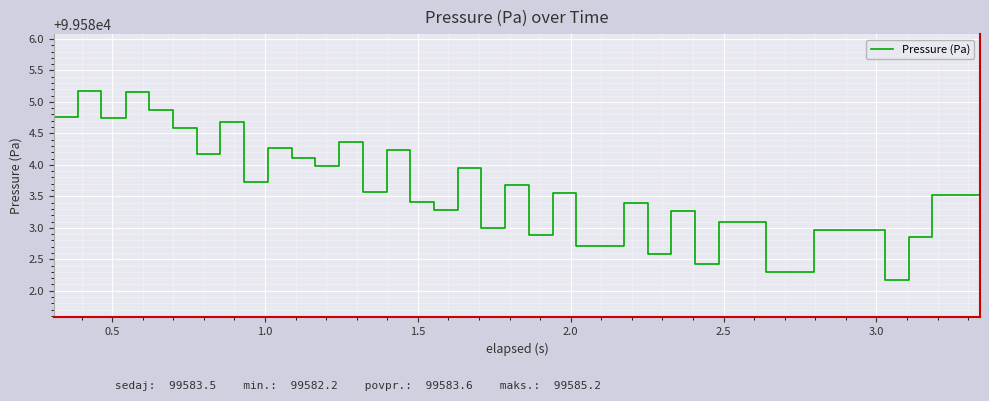

What is the smallest value displayed?

99582.2